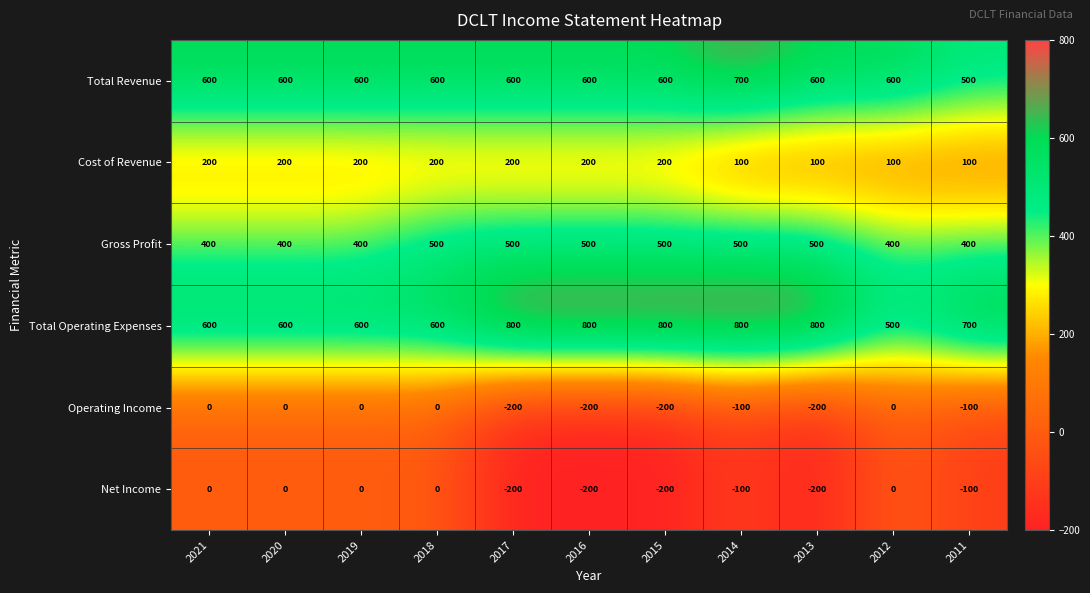

What is the greatest value displayed?

800